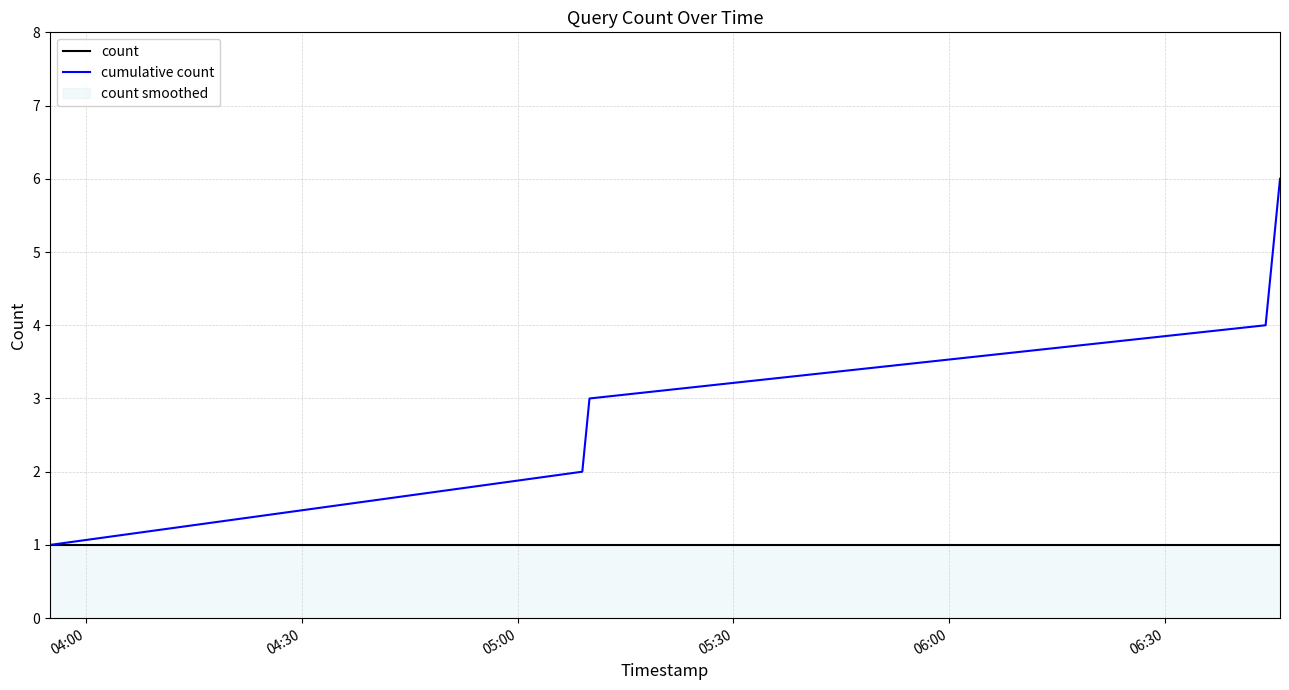

Which series has the largest total across all categories?

cumulative count